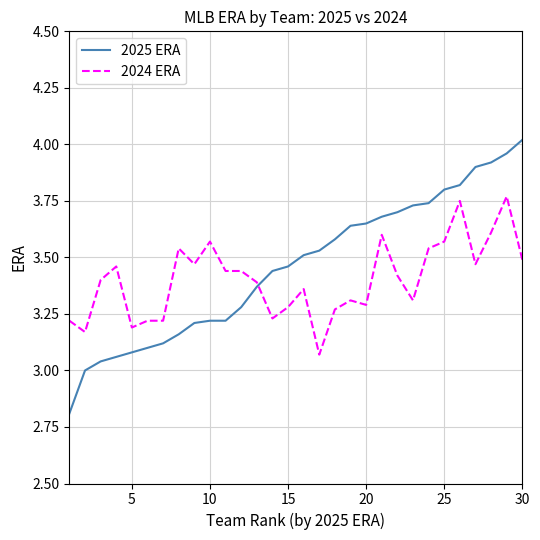

What are all the series names shown in the legend?

2025 ERA, 2024 ERA